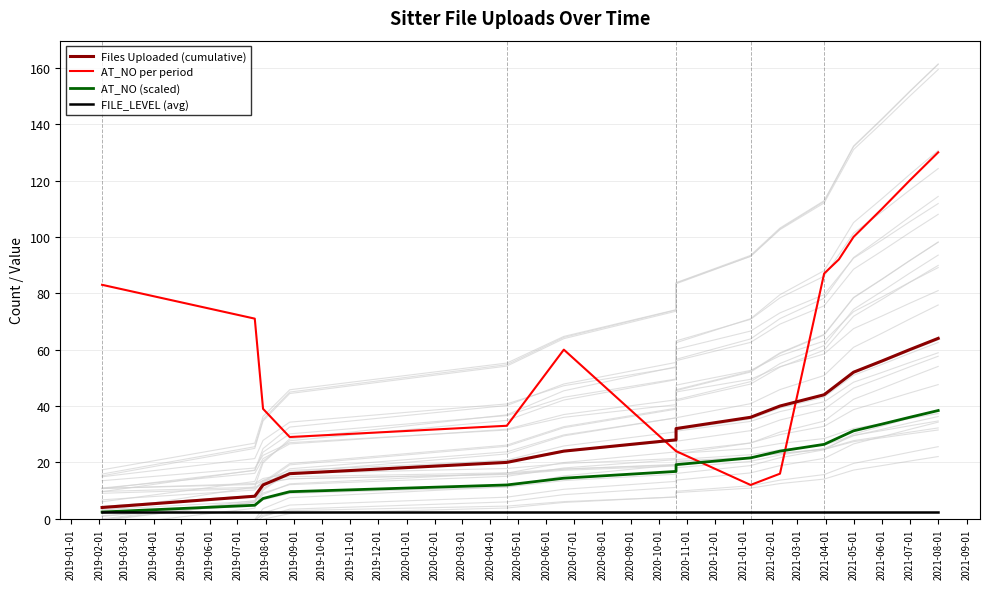

What is the sum of all Files Uploaded (cumulative) values?

544.0